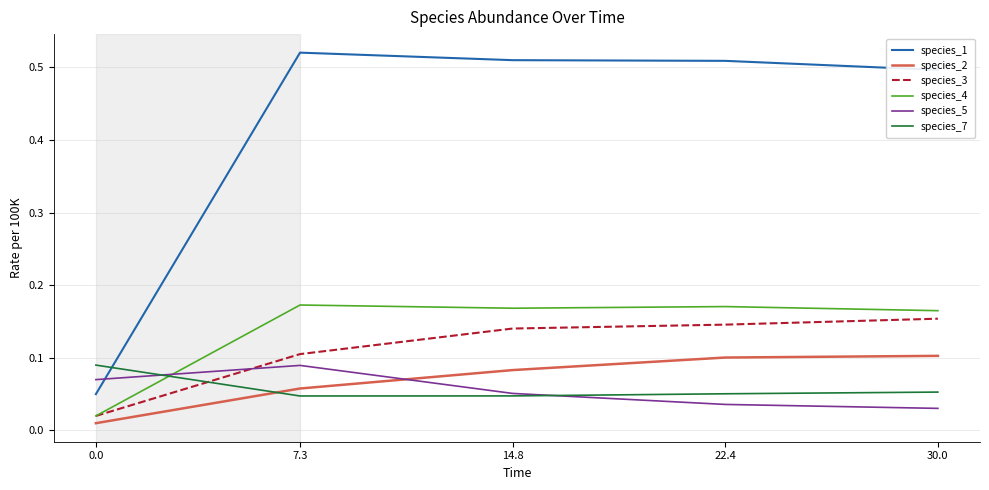

At how many categories does at least one series exceed 0?

5